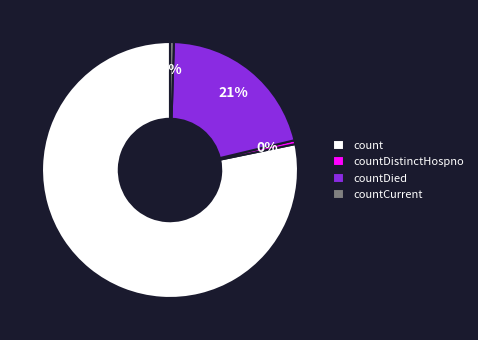

To the nearest percent, what percentage of the pie is countDied?

21%